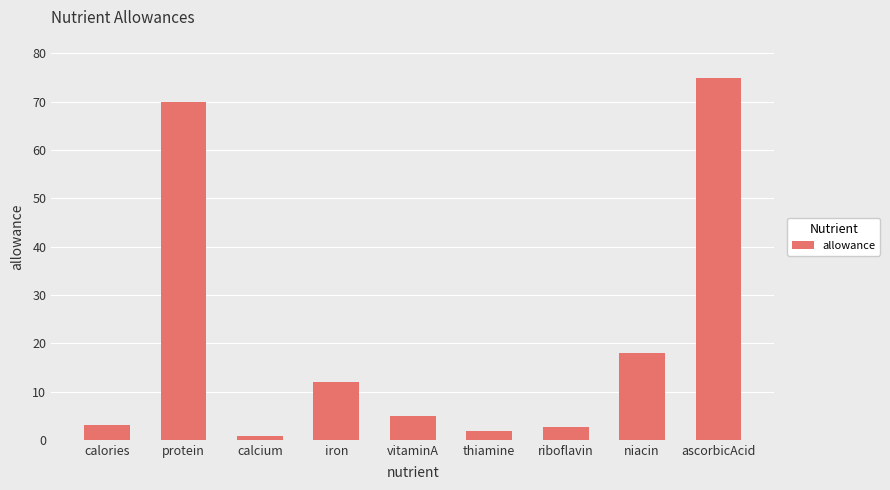

What is the smallest value displayed?

0.8